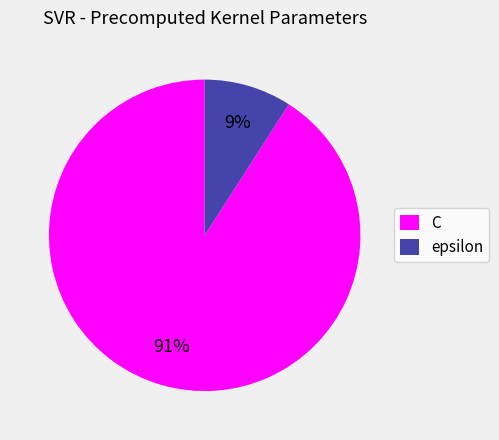

What is the ratio of the value at epsilon to the value at C?

0.1